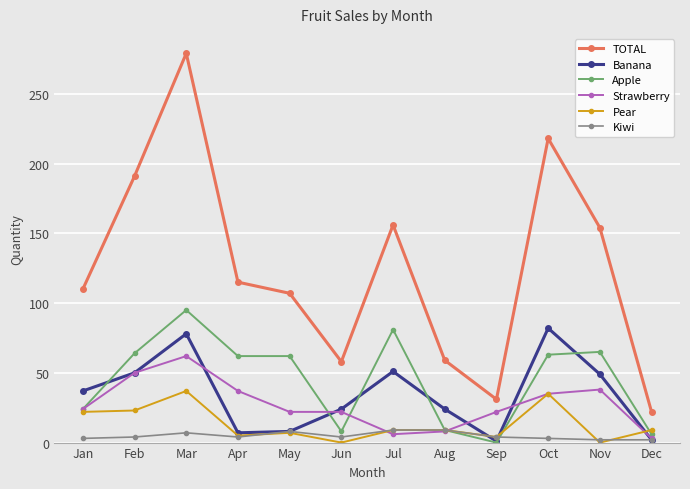

What are all the series names shown in the legend?

TOTAL, Banana, Apple, Strawberry, Pear, Kiwi